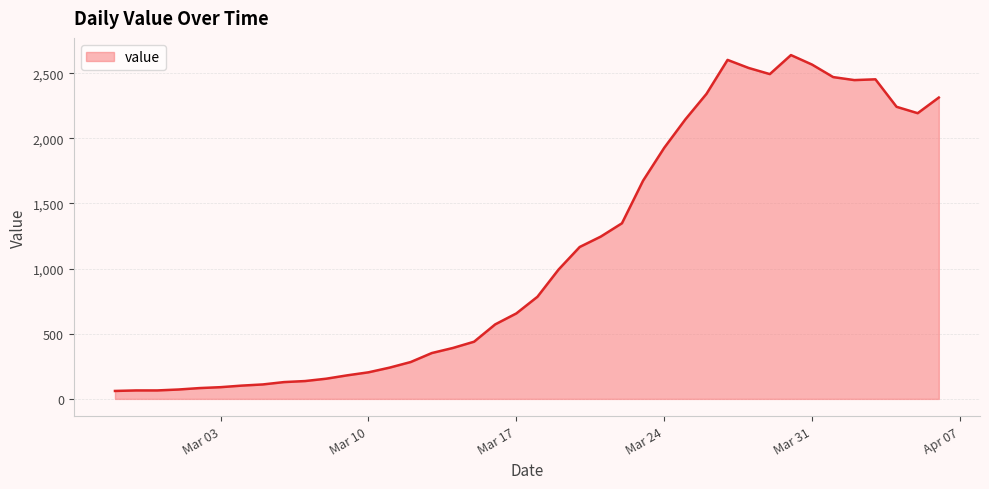

What is the difference between the maximum and minimum values?

2578